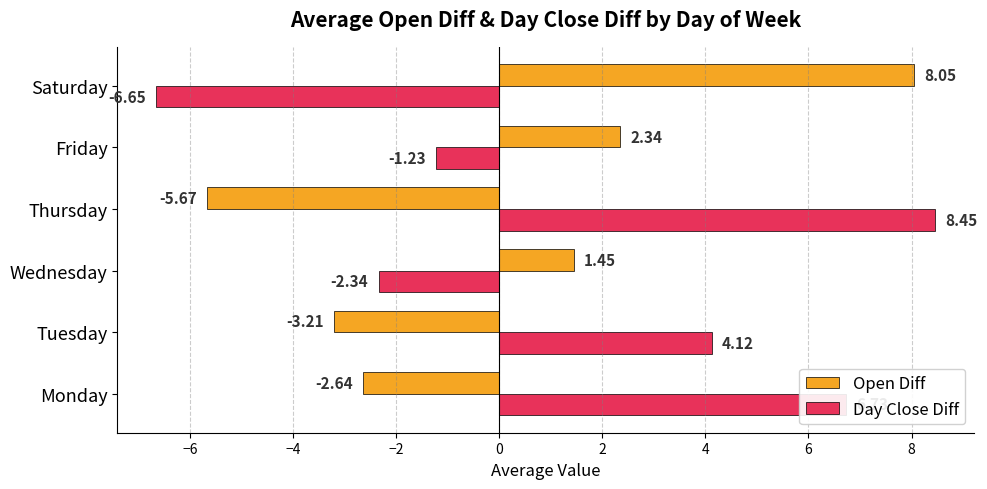

At which label is Day Close Diff closest to 0?

Friday